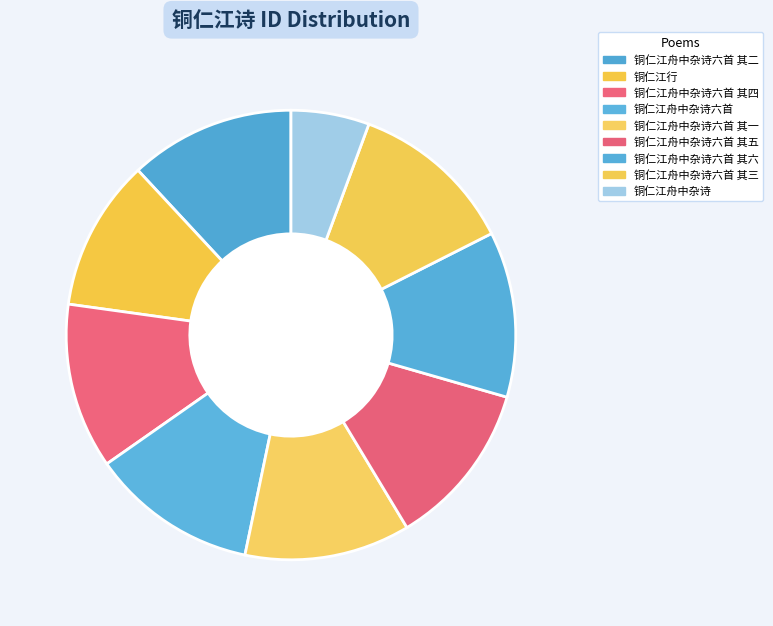

Rank the categories by value from highest to lowest.

铜仁江舟中杂诗六首, 铜仁江舟中杂诗六首 其六, 铜仁江舟中杂诗六首 其五, 铜仁江舟中杂诗六首 其四, 铜仁江舟中杂诗六首 其三, 铜仁江舟中杂诗六首 其二, 铜仁江舟中杂诗六首 其一, 铜仁江行, 铜仁江舟中杂诗